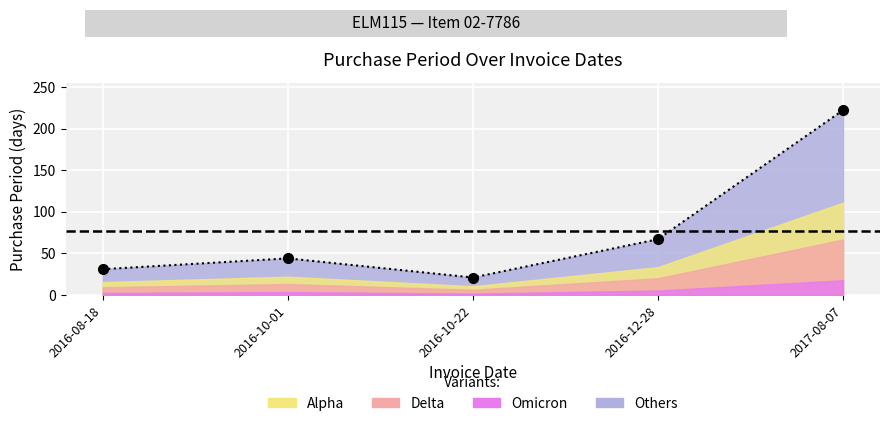

What is the difference between the maximum and minimum values?

201